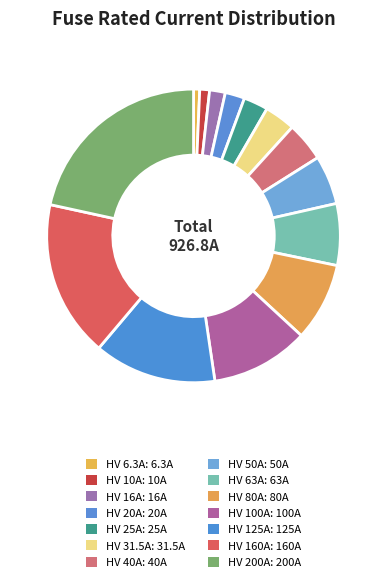

Is there any slice that represents more than half of the pie?

No